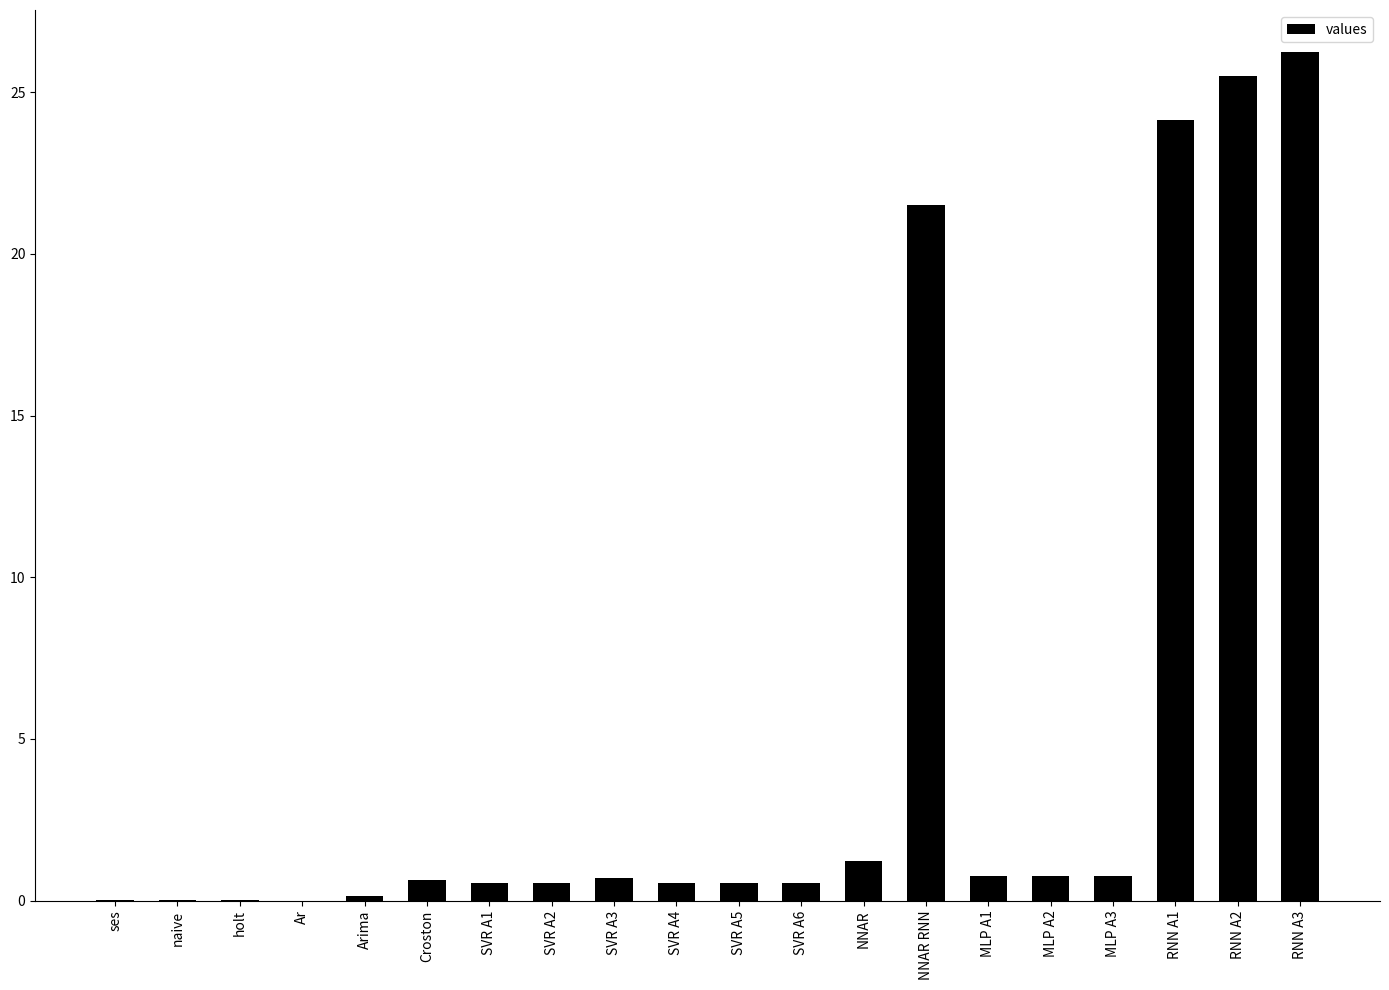

Is it true that the value at SVR A5 is 0.6?

True